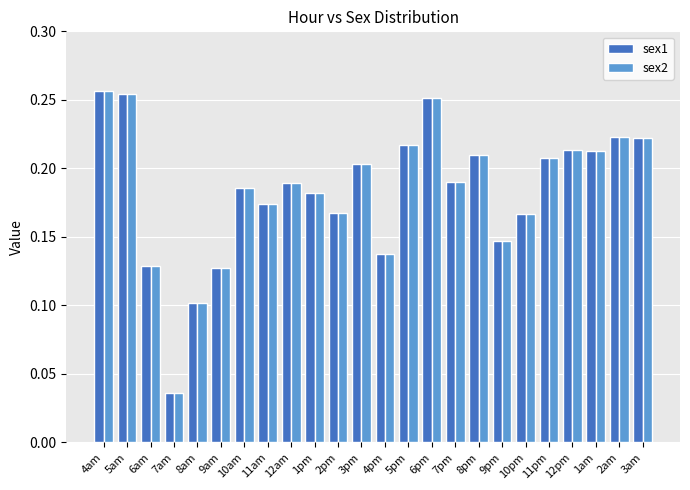

True or false: sex2 has a value of 0.3 at 1am.

False